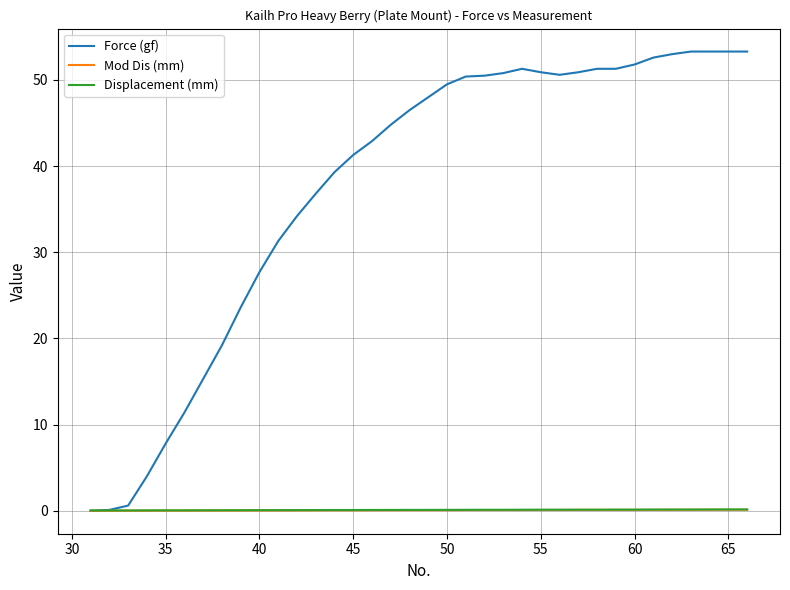

Which series has the largest total across all categories?

Force (gf)